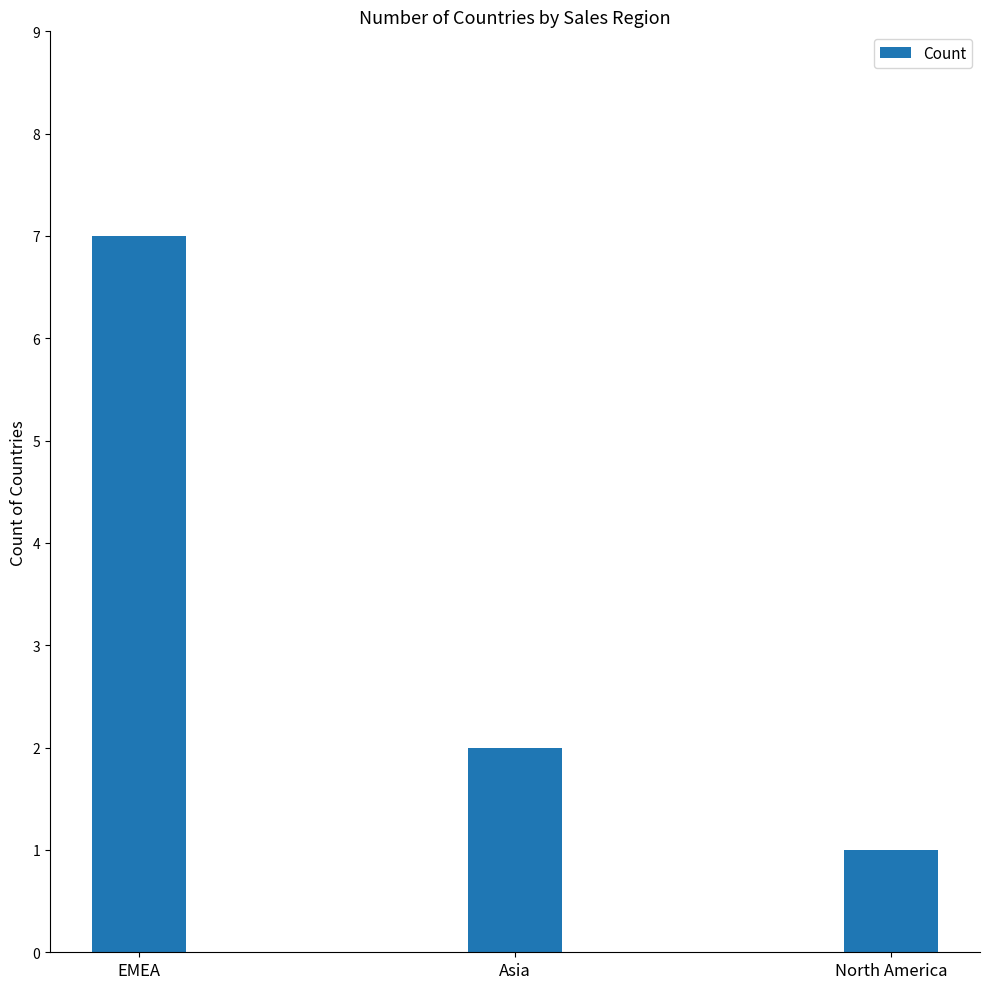

What is the difference between the maximum and minimum values?

6